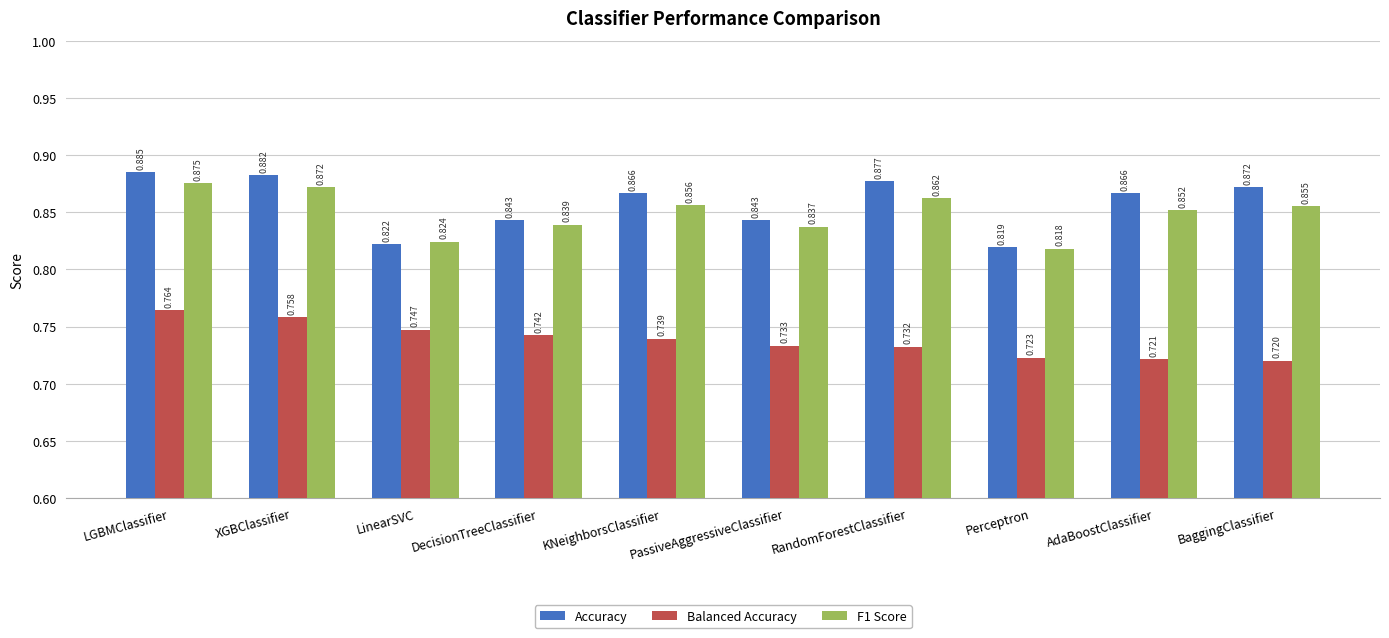

At which category is the sum across all series the highest?

LGBMClassifier